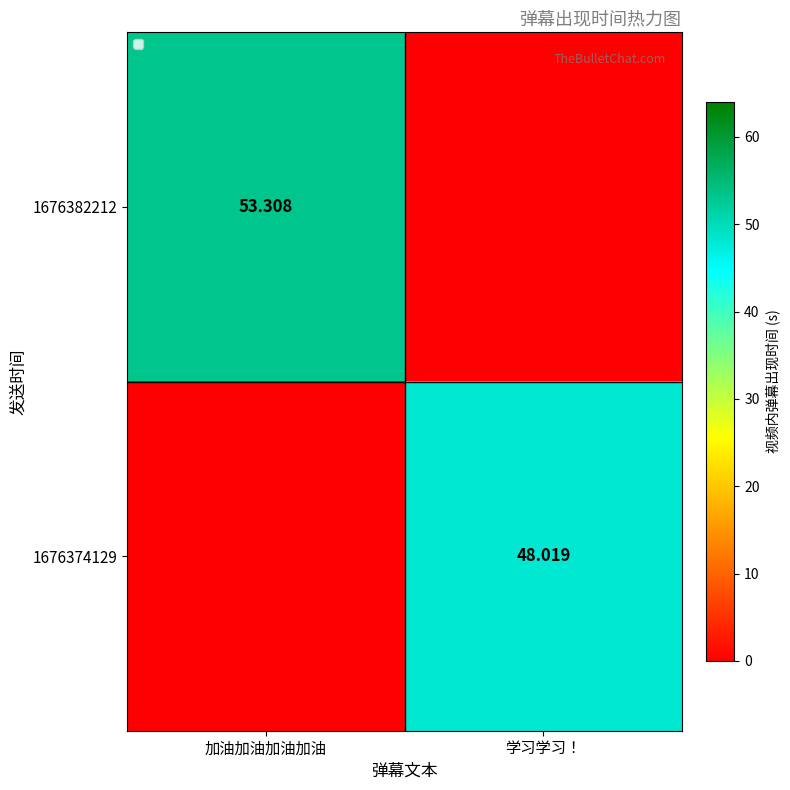

What is the spread (max minus min) of values at 加油加油加油加油?

53.3